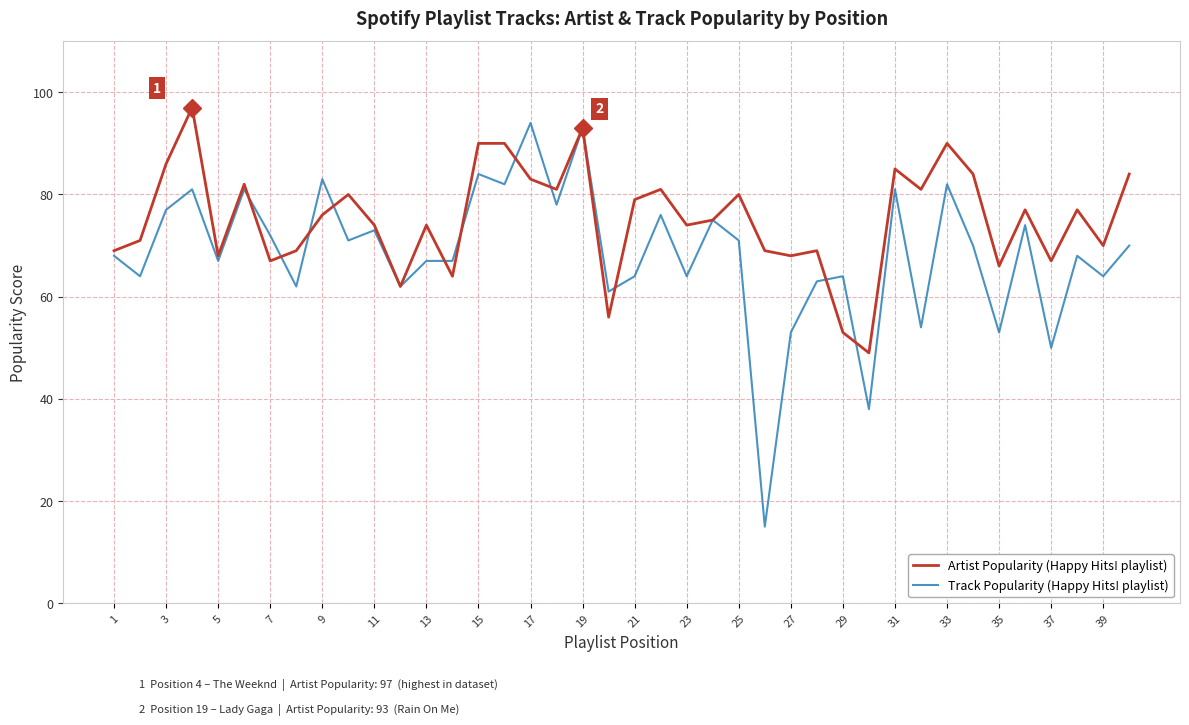

How many lines are shown in the chart?

2